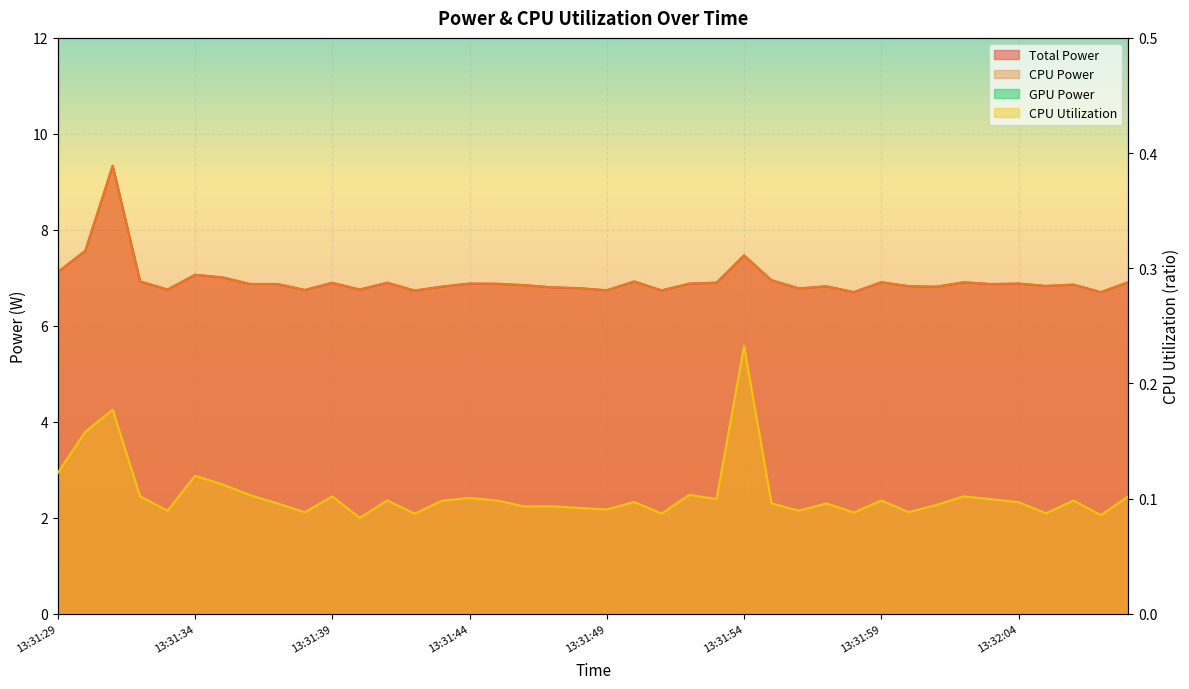

At which category does Total Power reach its first local valley?

13:31:33